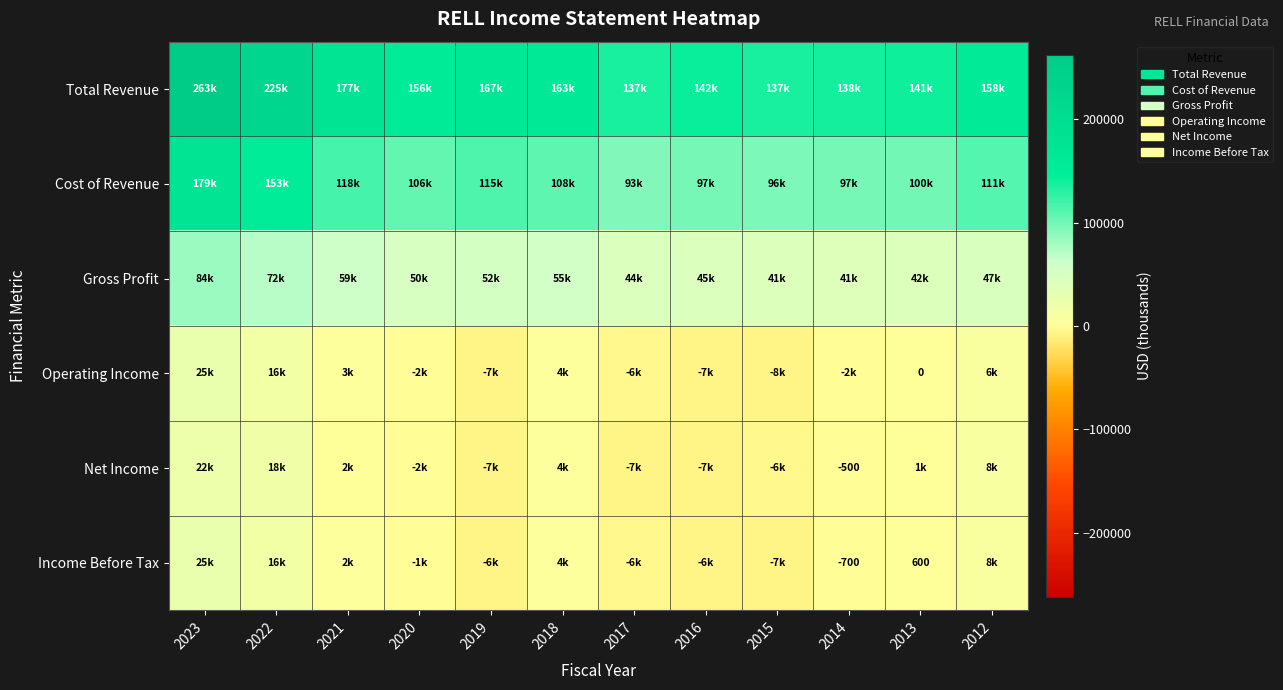

The Net Income series shows 22300 at 2023. True or false?

True